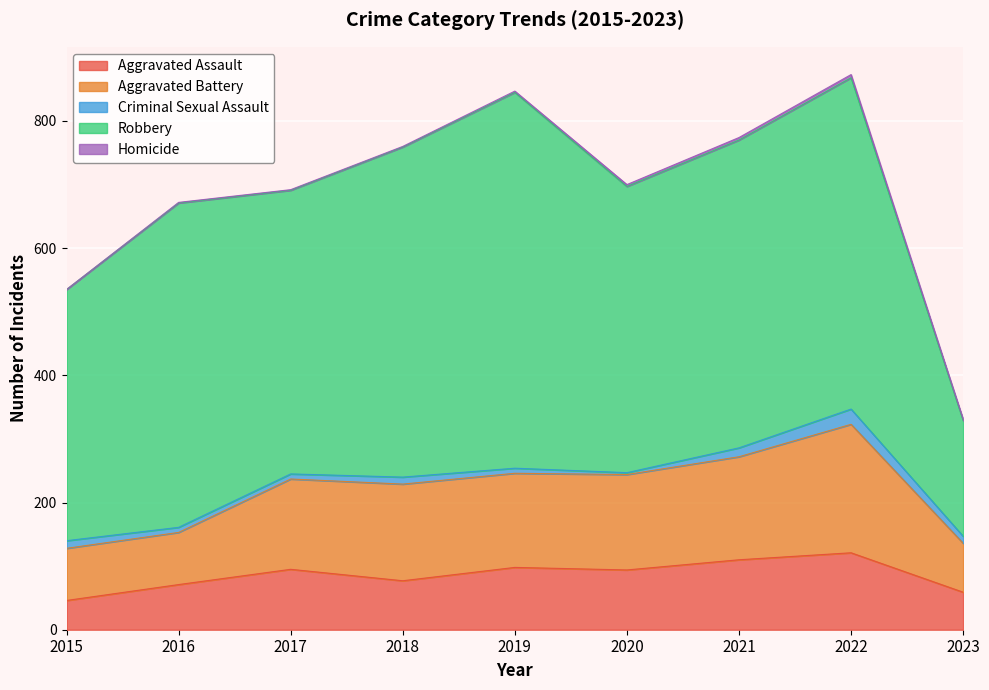

What is the total value across all series at 2023?

331